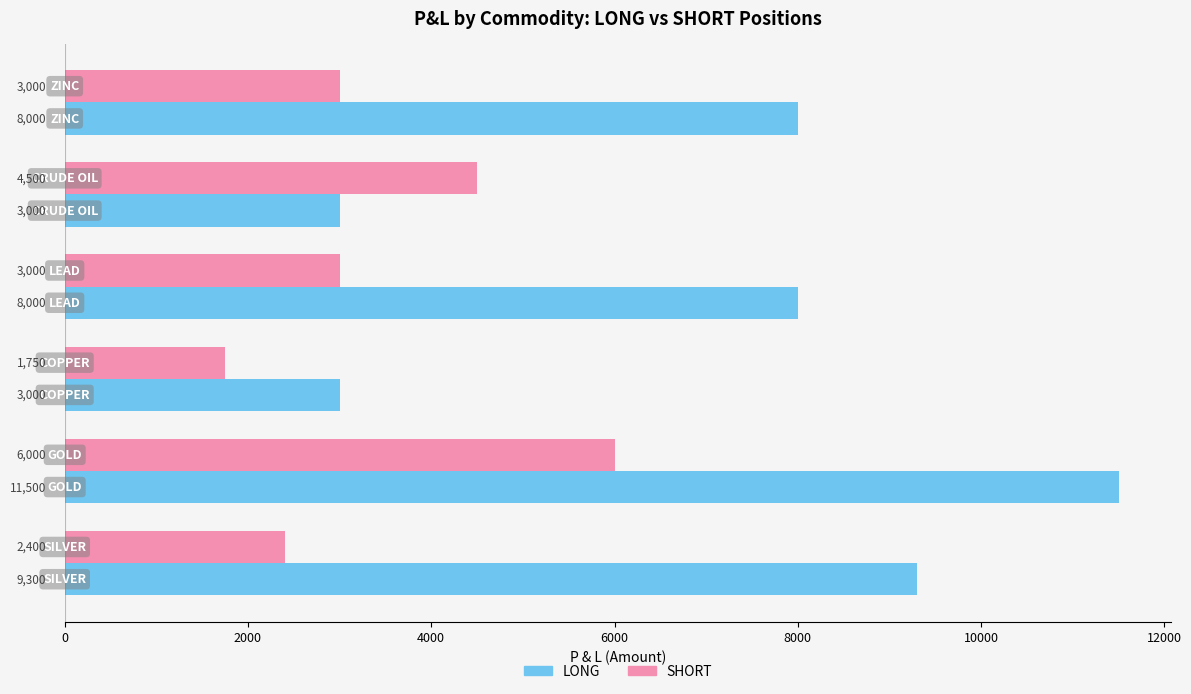

Which series has the largest range (max minus min)?

LONG